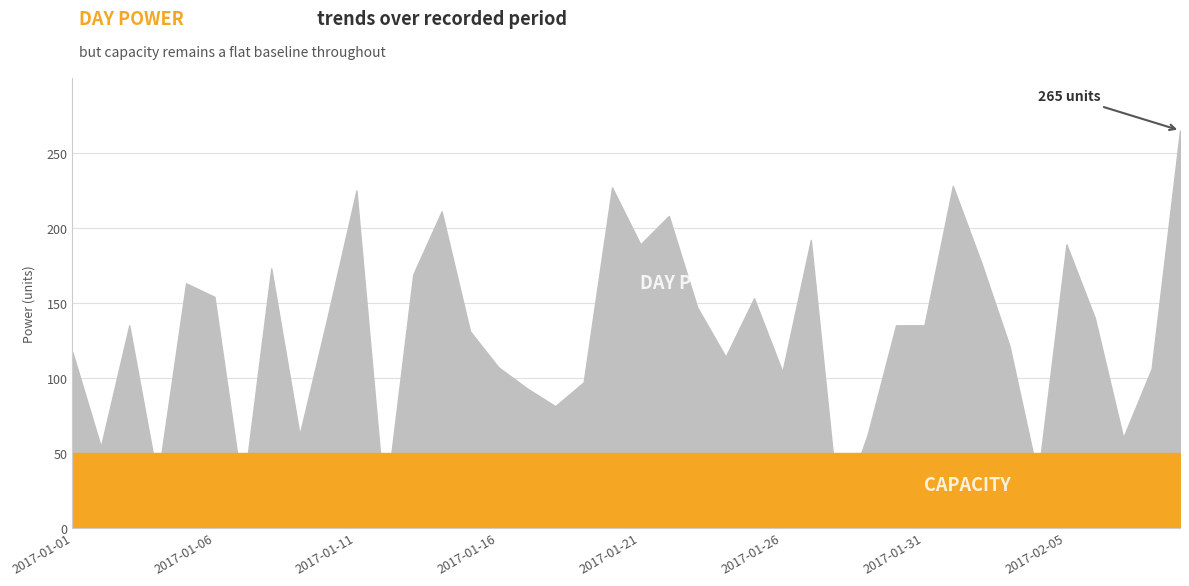

How many interior local valleys does the dayPower series have?

12